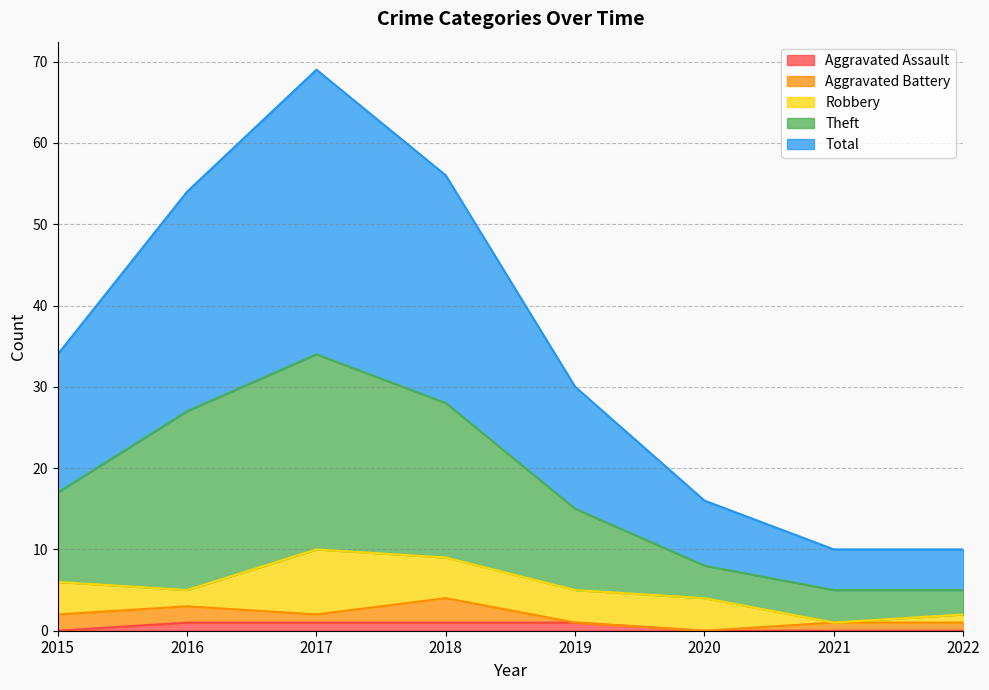

Does the chart display data point markers on the line(s)?

No